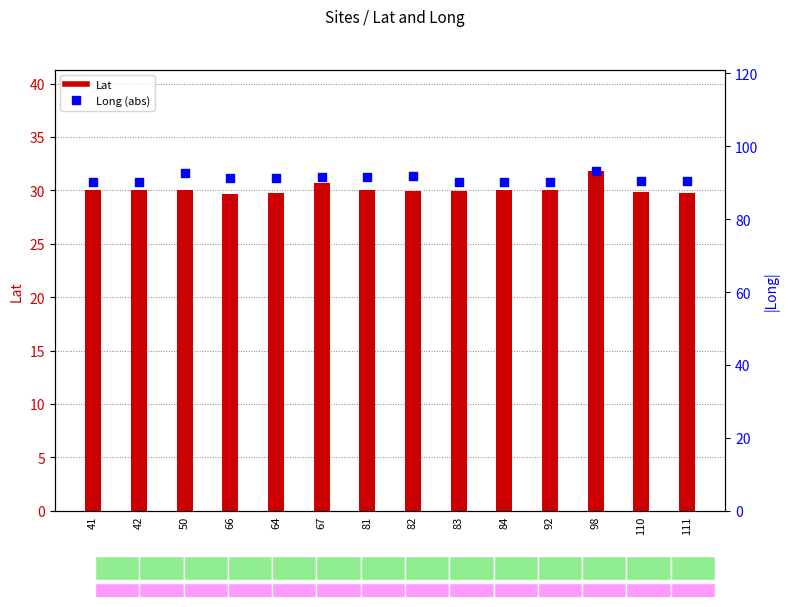

At which category is the sum across all series the highest?

98